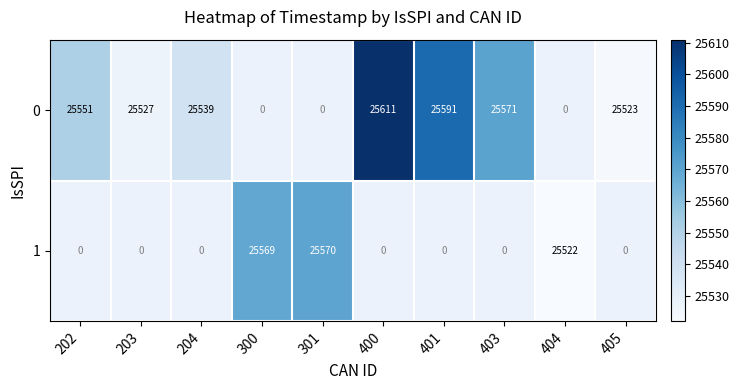

What is the difference between the 0 values at 401 and 403?

20